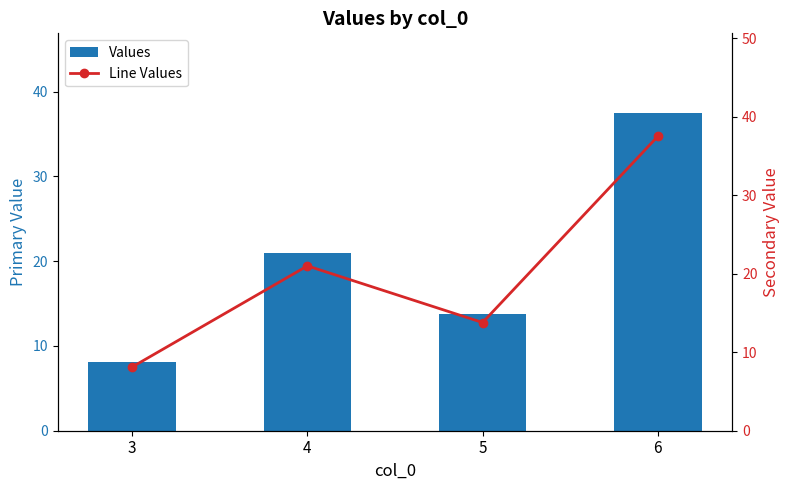

True or false: Values has a value of 13.8 at 5.

True